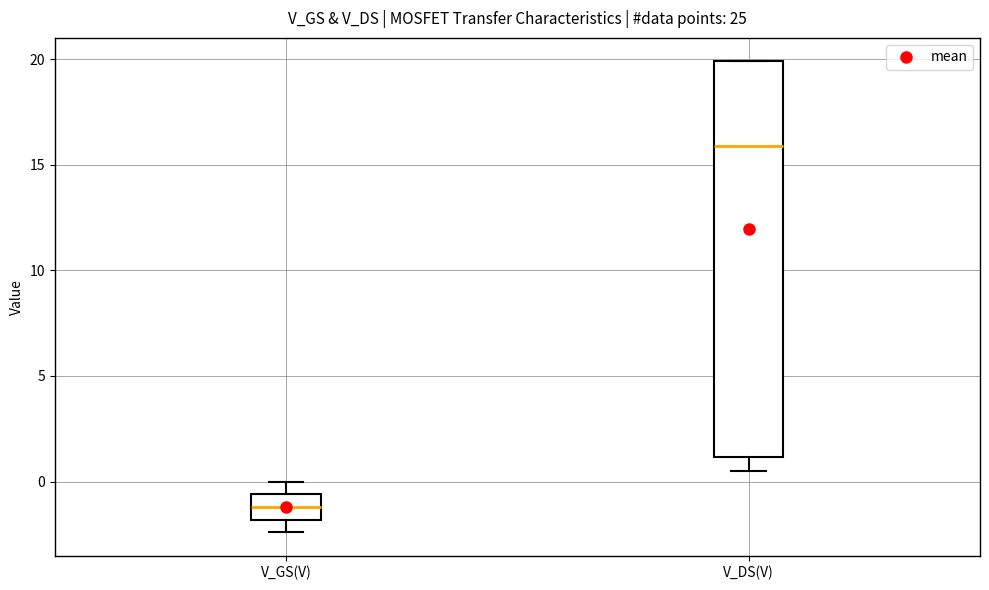

Comparing the boxes themselves (not the whiskers), which one is the tallest?

V_DS(V)